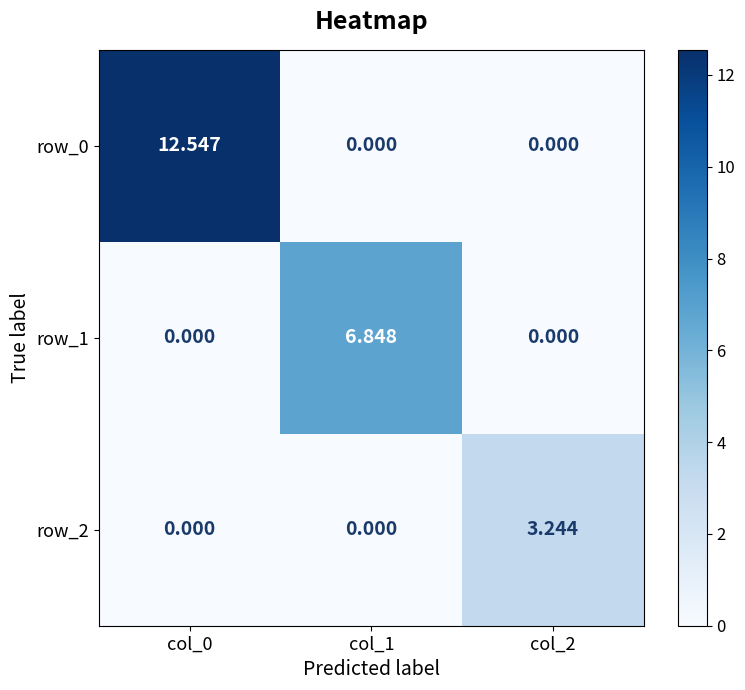

What is the sum of all row_0 values?

12.5